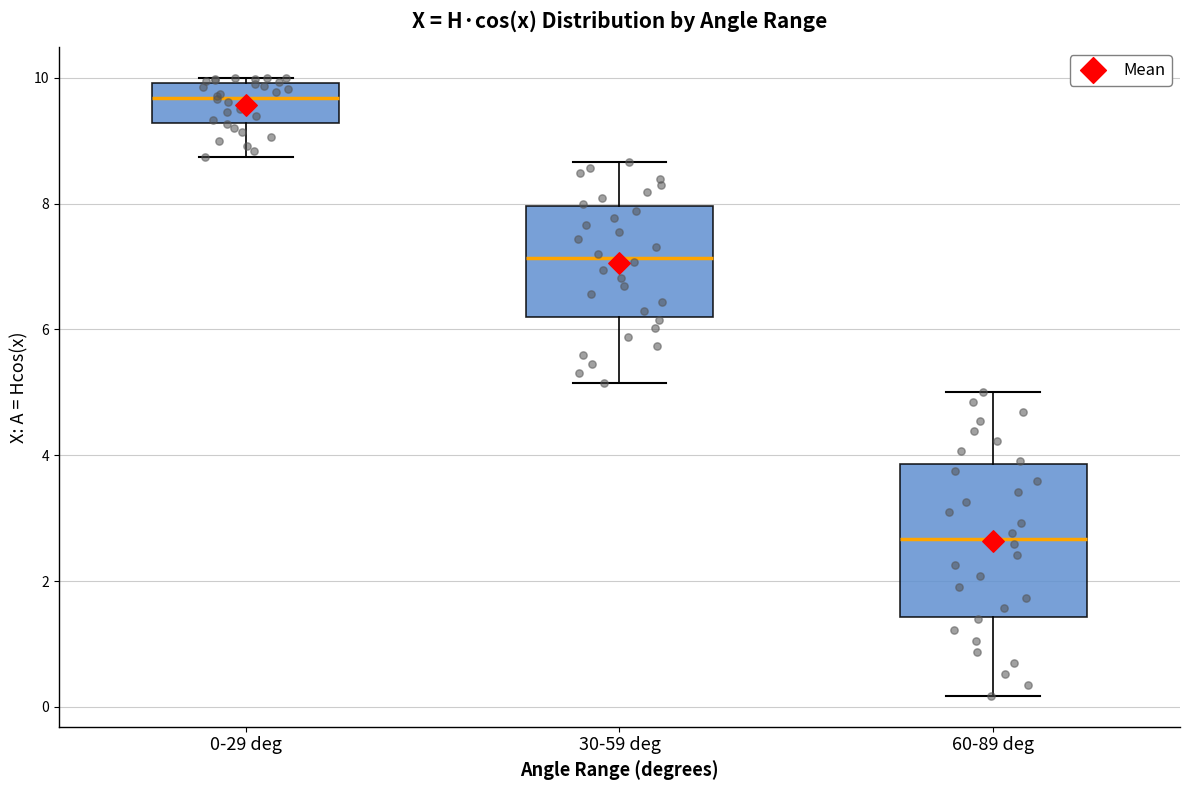

Where is the upper edge of the box for 0-29 deg on the y-axis? The values are not printed on the chart, so give them approximately, as read against the axis.

10.0